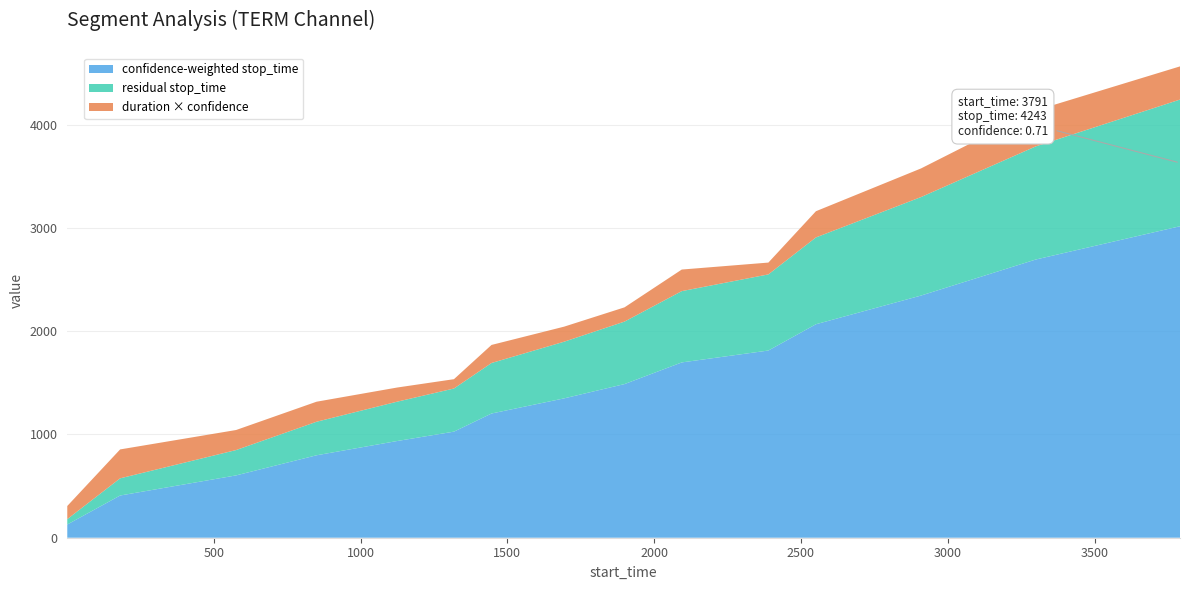

What is the lowest value of the confidence-weighted stop_time series?

128.0